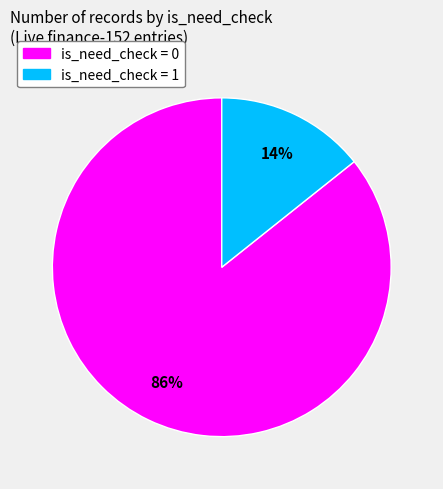

To the nearest percent, what is the average slice percentage?

50%